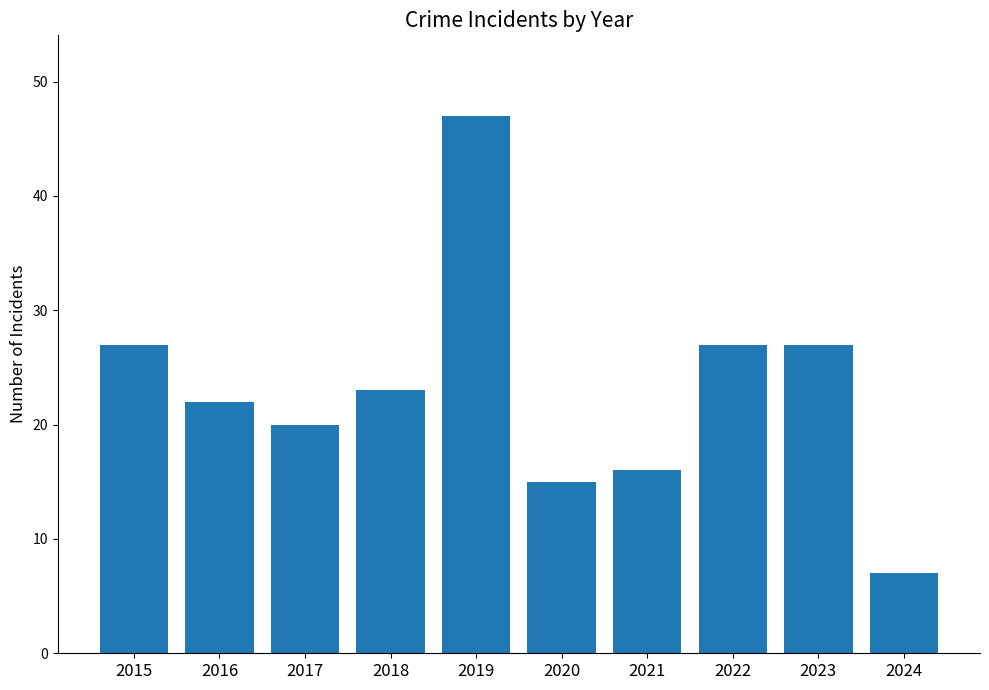

The chart shows a value of 10 at 2020. True or false?

False